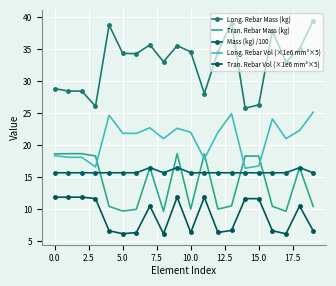

How many data points in Long. Rebar Vol (×1e6 mm³×5) are less than 21?

7